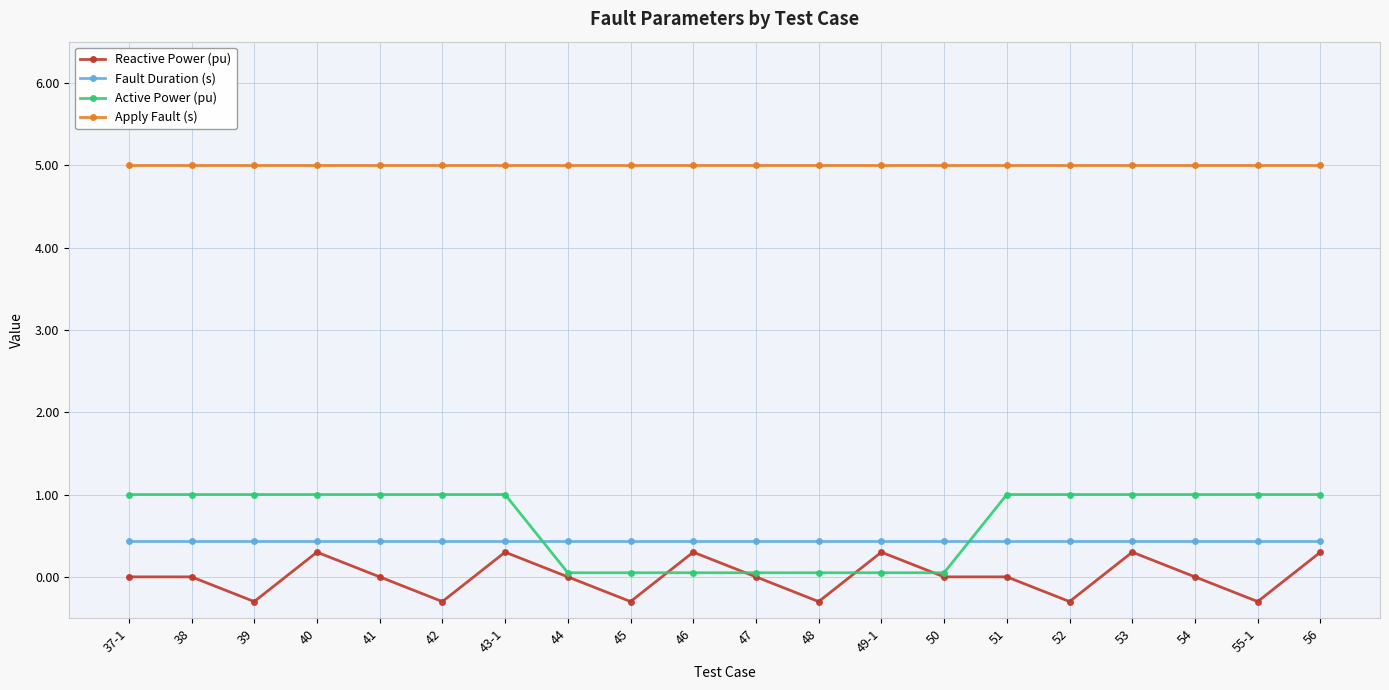

How many series are shown in this chart?

4